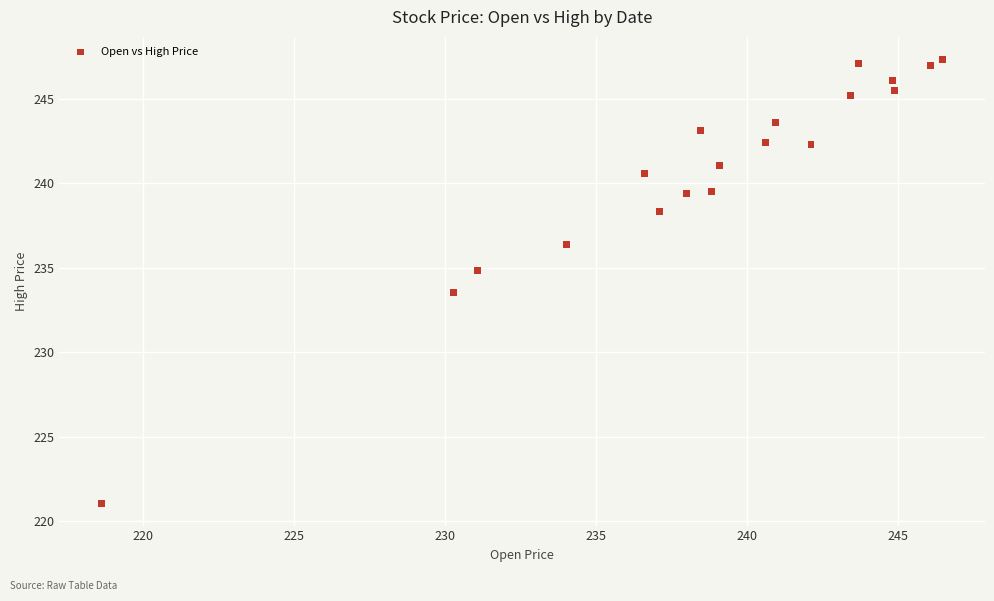

What Y value in the scatter plot is closest to 234?

233.5